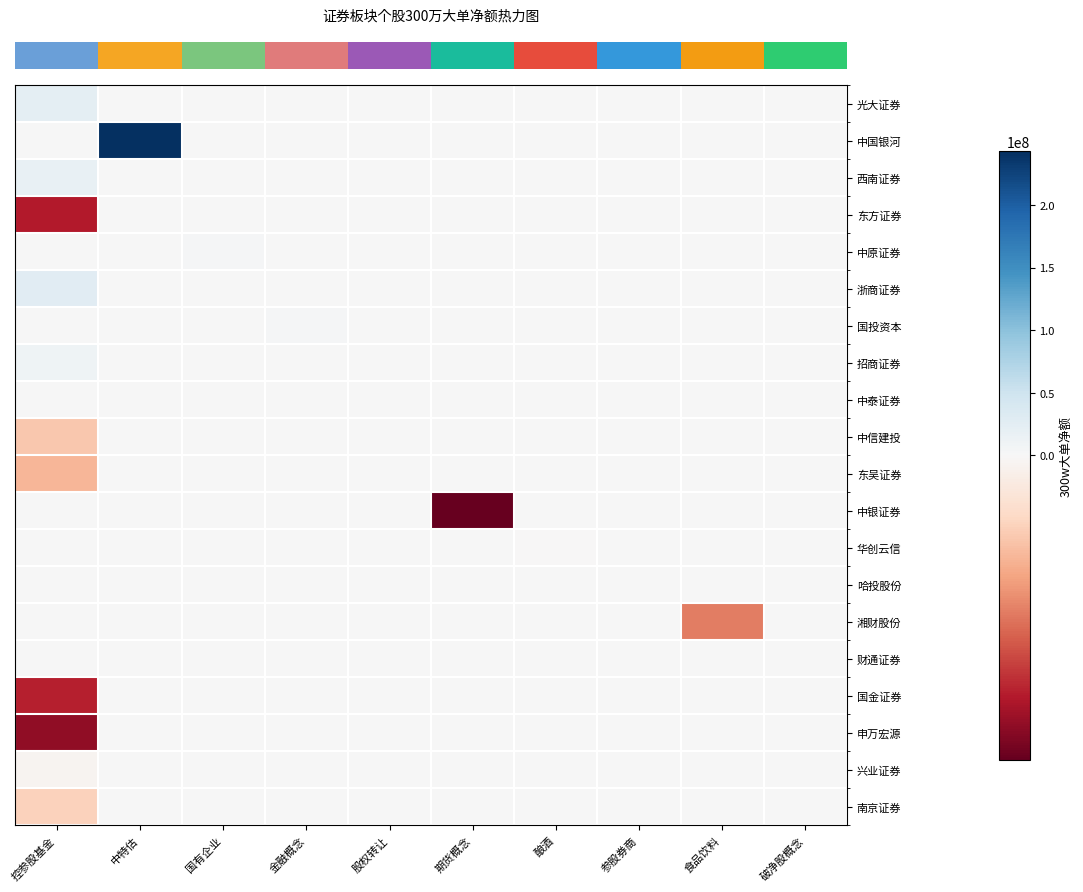

Which label corresponds to the smallest value in the chart?

期货概念